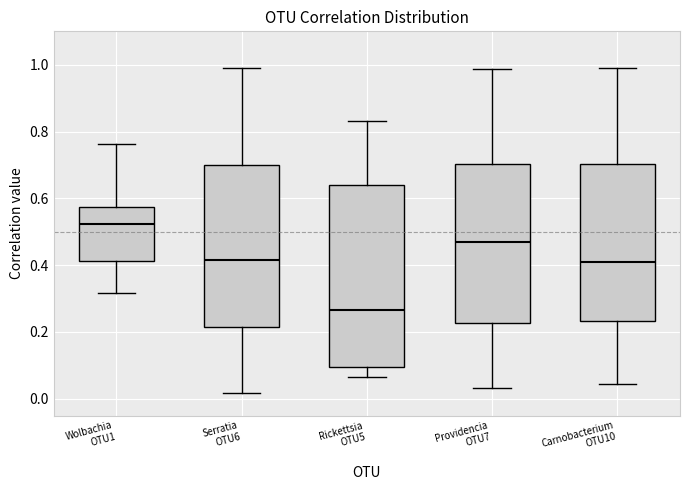

Which box's median line is the highest?

Wolbachia OTU1